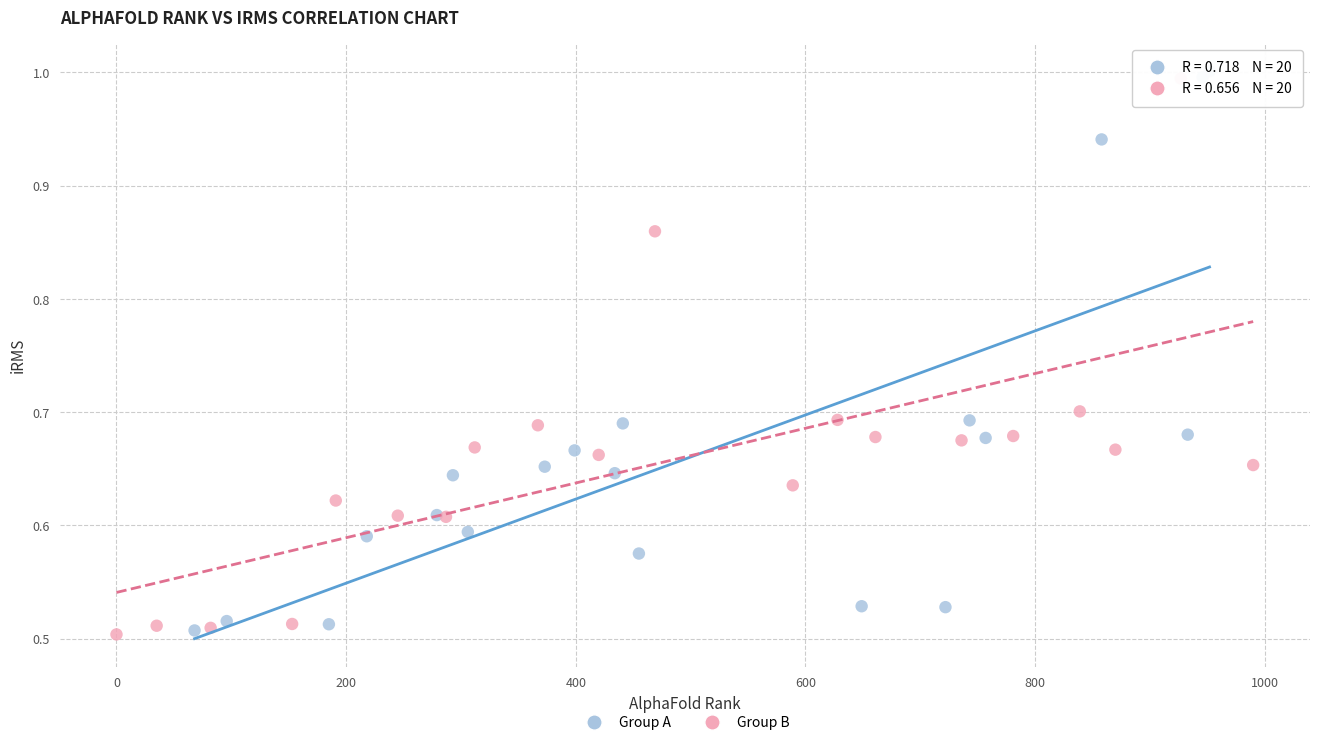

What are all the series names shown in the legend?

Group A, Group B